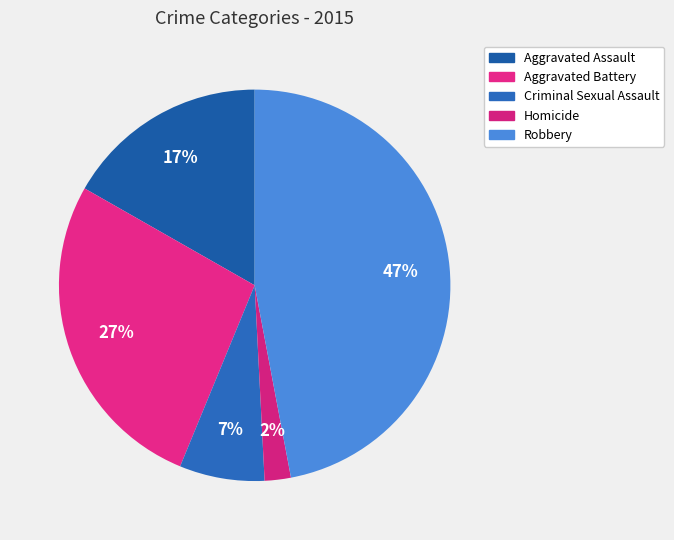

Does Robbery account for over 50% of the chart?

No